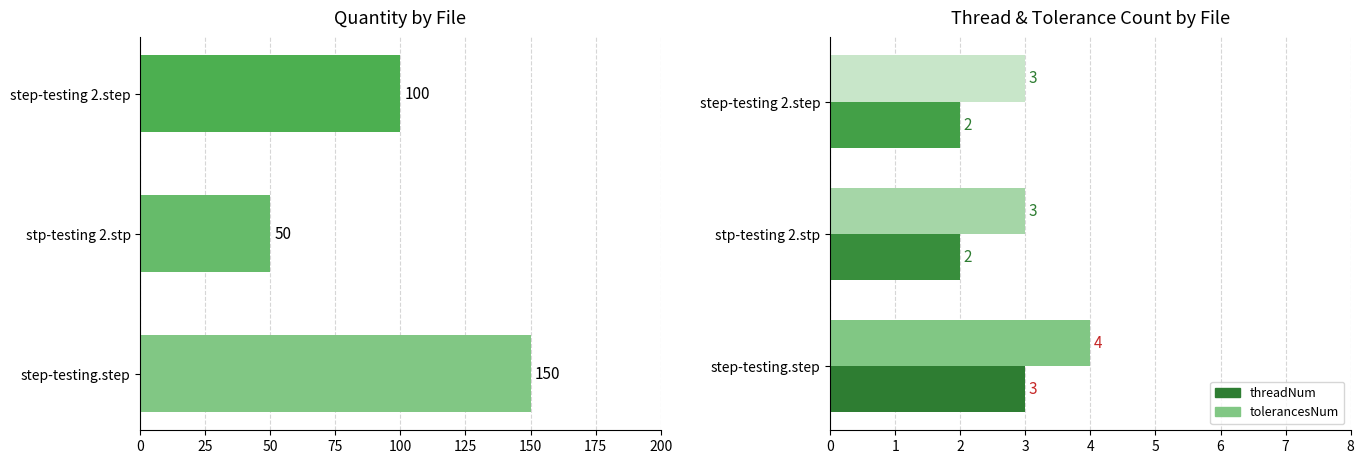

Count the number of data series in this chart.

3